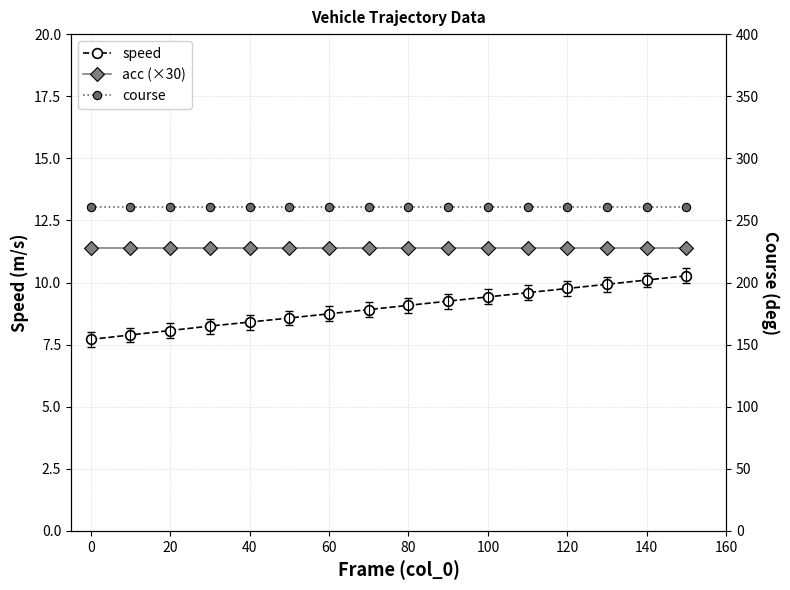

True or false: speed has more than 0 points higher than both neighbors.

False